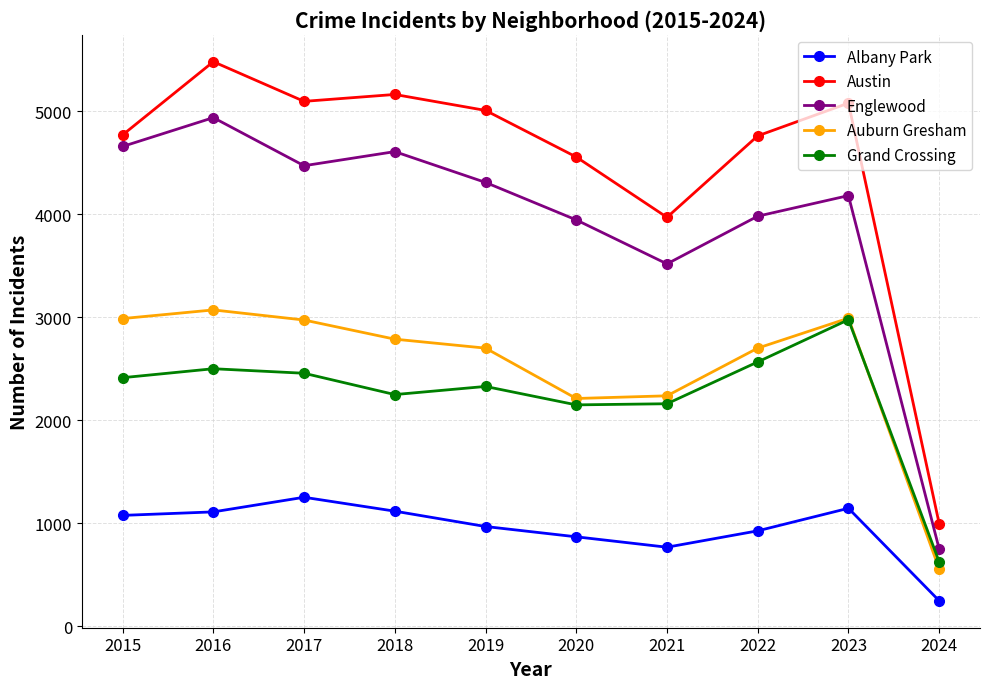

Which series has the widest spread of values?

Austin